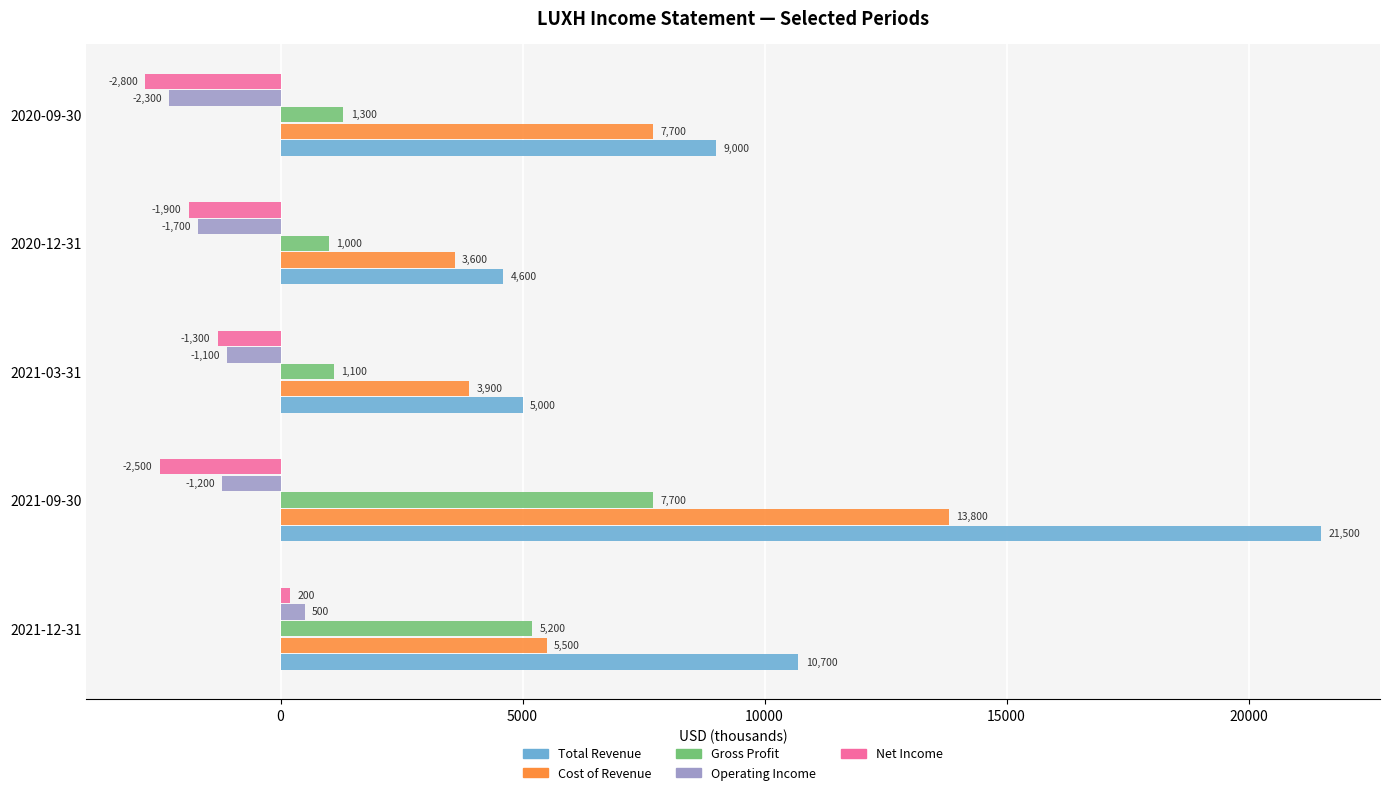

Between 2021-09-30 and 2020-12-31, which series saw the biggest shift?

Total Revenue